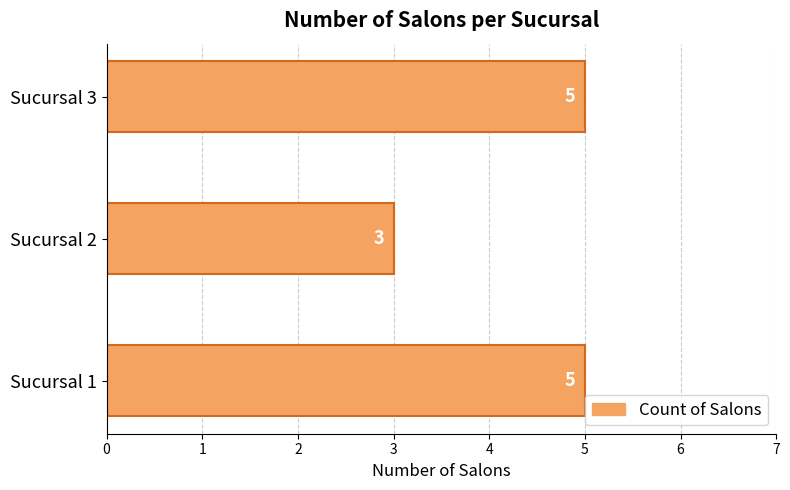

Reading top to bottom, transcribe all the data shown in this chart.

5	3	5